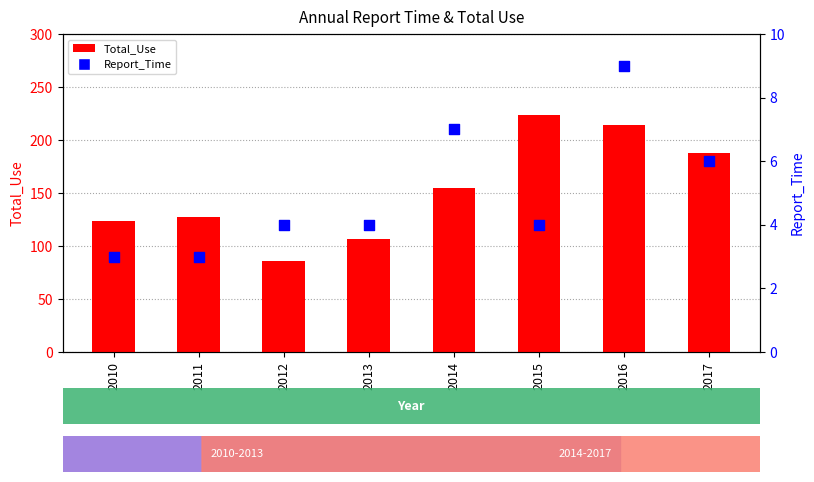

Is the value of Total_Use at 2017 greater than the value of Report_Time at 2012?

Yes